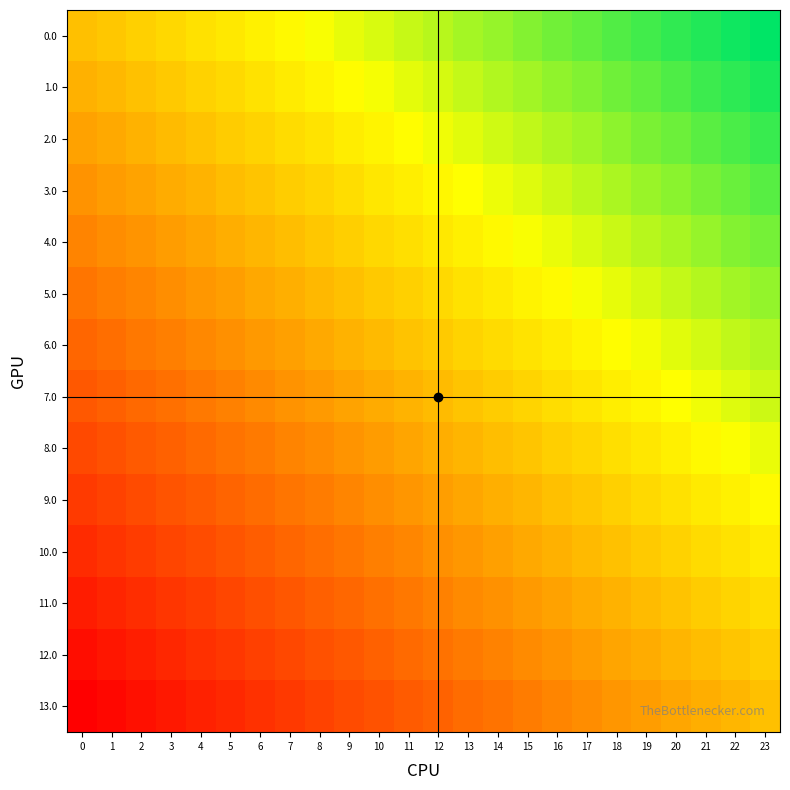

At which category is the sum across all series the highest?

23